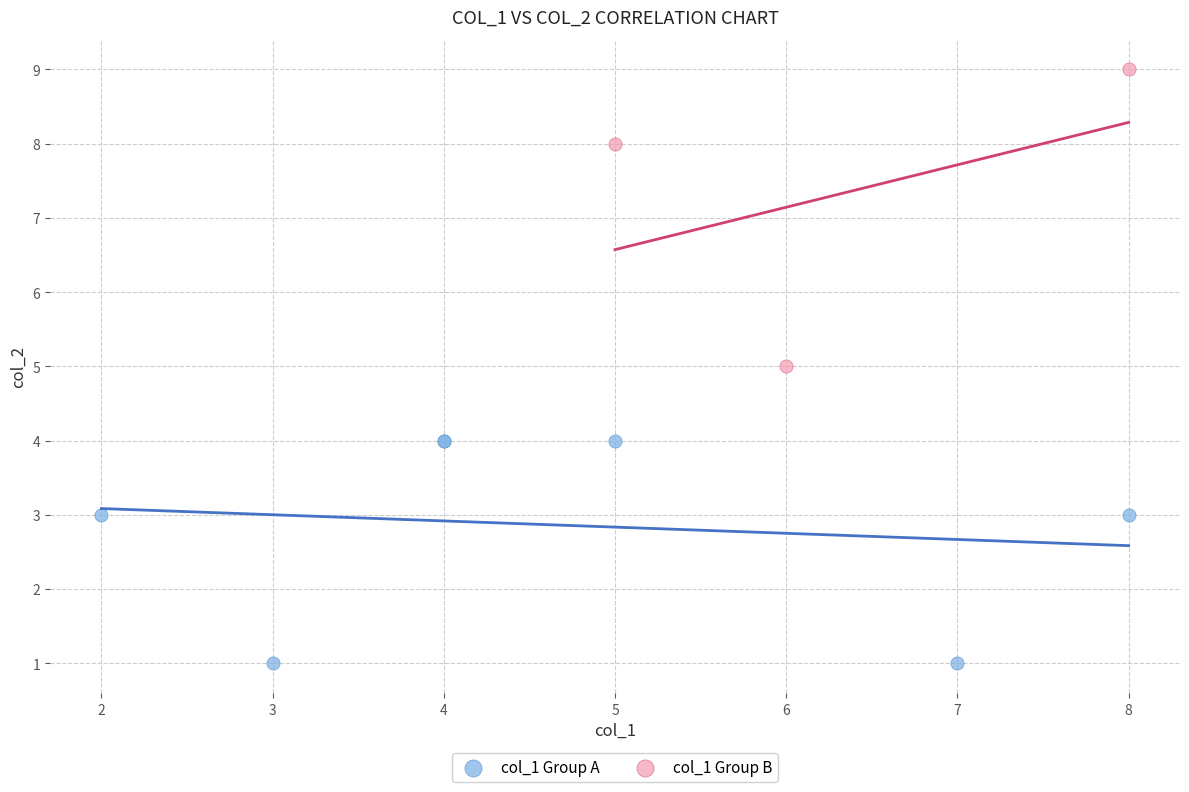

Which series has the widest spread of Y values?

col_1 Group B